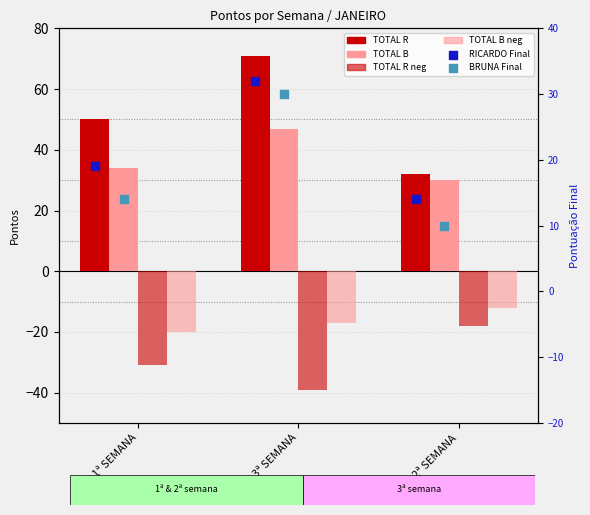

At which category is the sum across all series the highest?

3ª SEMANA